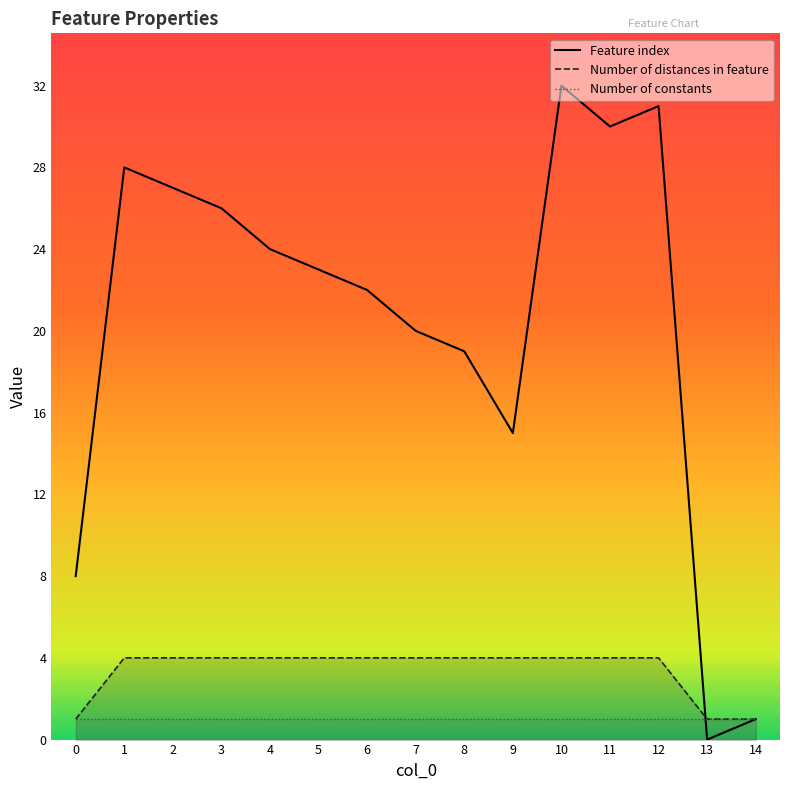

The value of Number of distances in feature at 7 is 2. True or false?

False